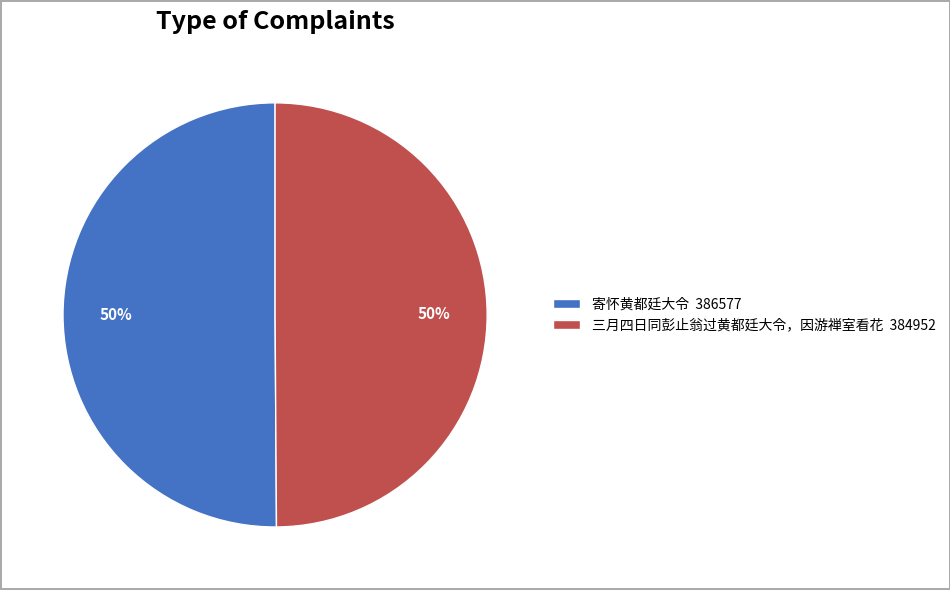

Is it true that 寄怀黄都廷大令 386577 is 50% of the pie?

True